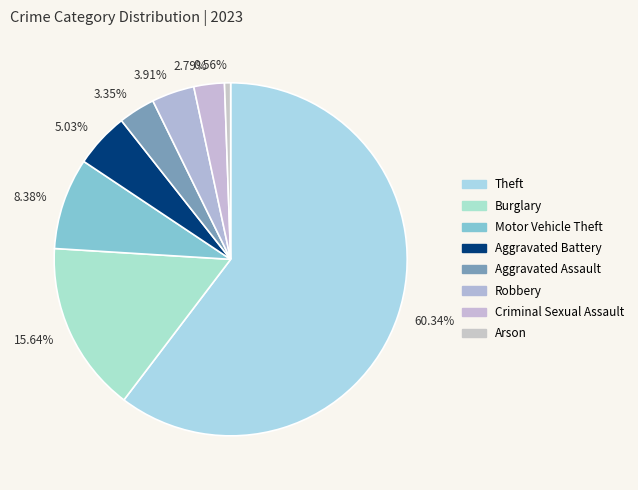

Rank the categories by value from lowest to highest.

0.56%, 2.79%, 3.35%, 3.91%, 5.03%, 8.38%, 15.64%, 60.34%